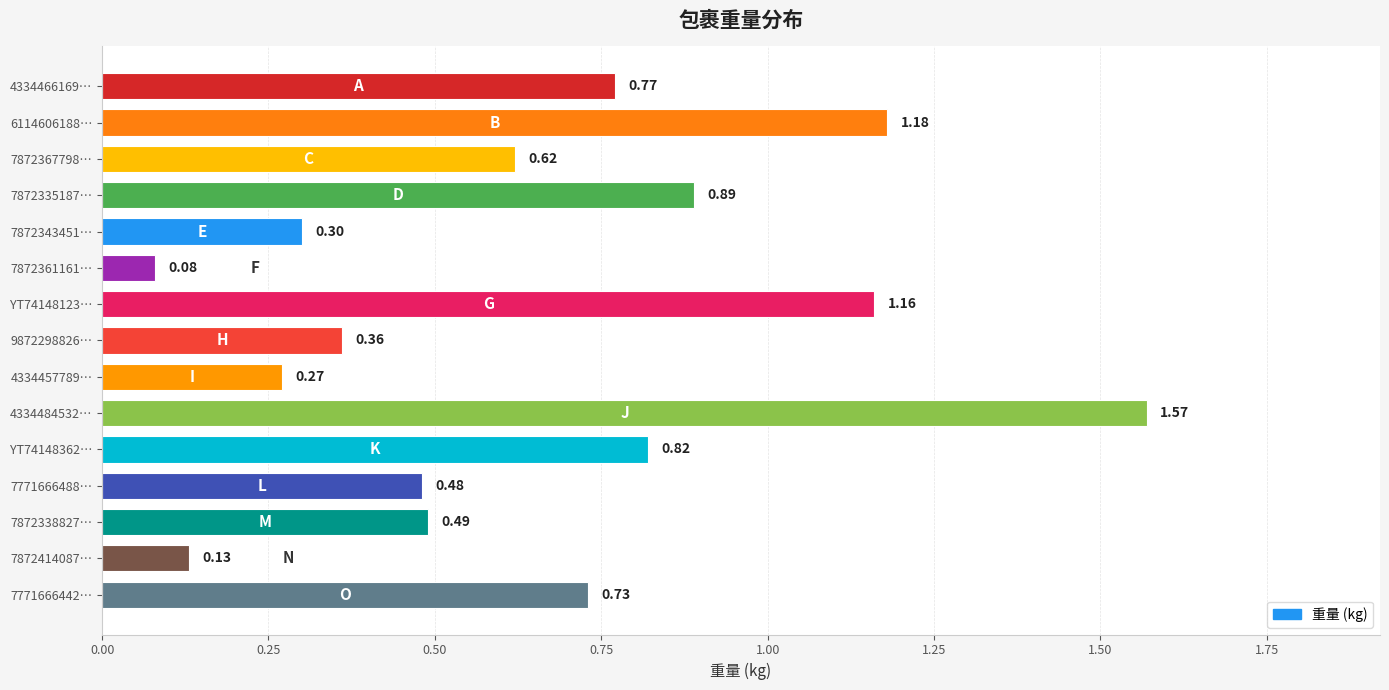

List the labels in order of value, largest first.

4334484532…, 6114606188…, YT74148123…, 7872335187…, YT74148362…, 4334466169…, 7771666442…, 7872367798…, 7872338827…, 7771666488…, 9872298826…, 7872343451…, 4334457789…, 7872414087…, 7872361161…